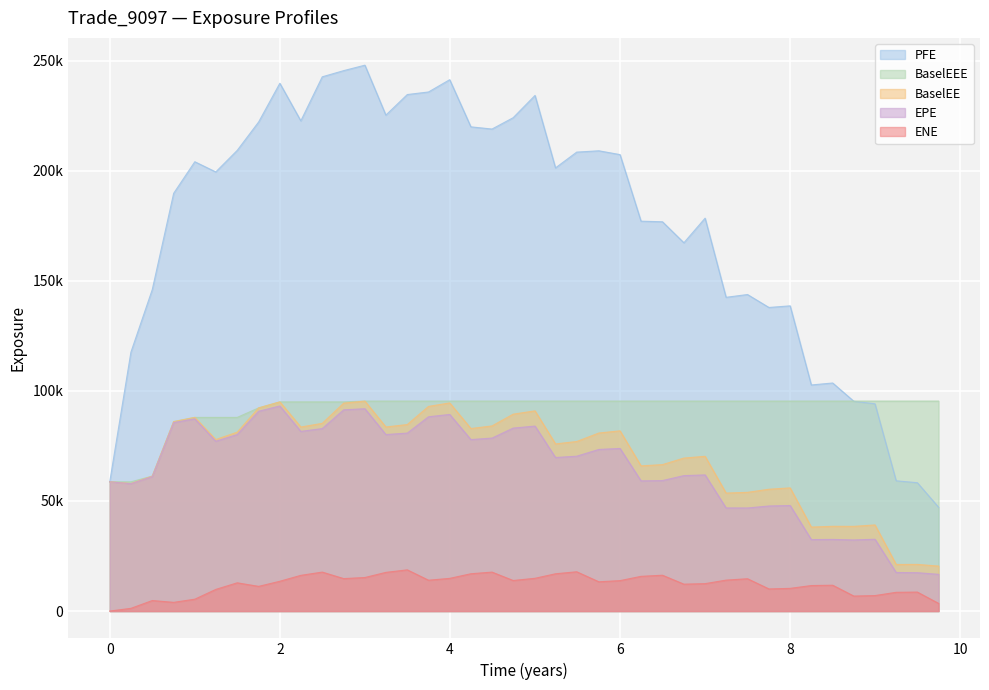

In PFE, how many points are higher than both neighbors (excluding endpoints)?

10